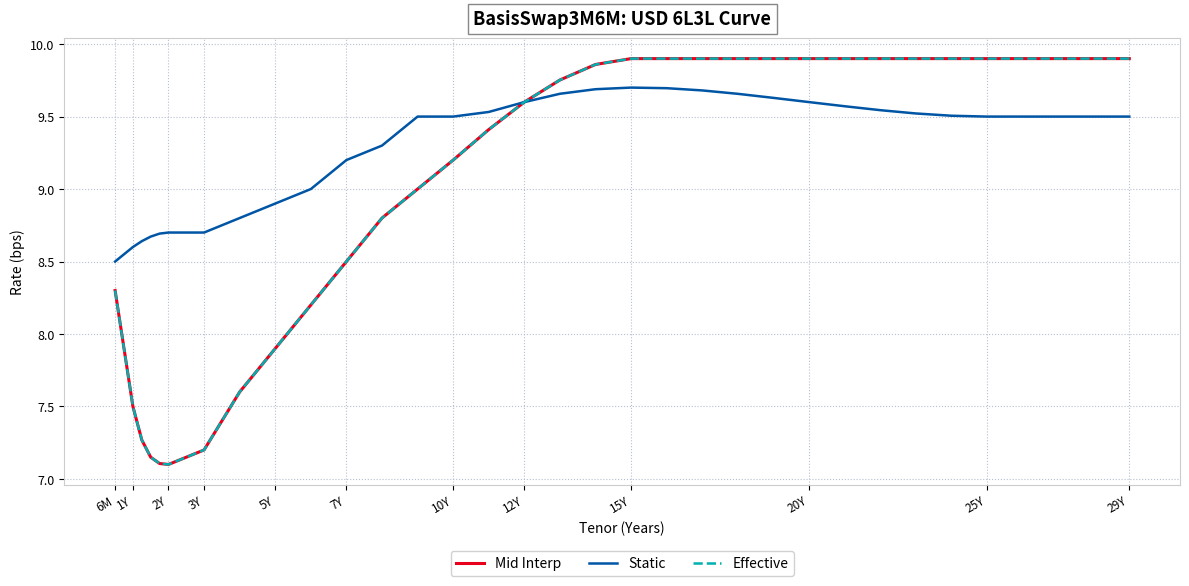

Reading right to left, what are all the values shown in this chart?

Mid Interp: 9.9	9.9	9.9	9.9	9.9	9.9	9.9	9.9	9.9	9.9	9.9	9.9	9.9	9.9	9.9	9.9	9.8	9.6	9.4	9.2	9.0	8.8	8.5	8.2	7.9	7.6	7.2	7.1	7.1	7.1	7.3	7.5	8.3
Static: 9.5	9.5	9.5	9.5	9.5	9.5	9.5	9.5	9.6	9.6	9.6	9.7	9.7	9.7	9.7	9.7	9.7	9.6	9.5	9.5	9.5	9.3	9.2	9.0	8.9	8.8	8.7	8.7	8.7	8.7	8.6	8.6	8.5
Effective: 9.9	9.9	9.9	9.9	9.9	9.9	9.9	9.9	9.9	9.9	9.9	9.9	9.9	9.9	9.9	9.9	9.8	9.6	9.4	9.2	9.0	8.8	8.5	8.2	7.9	7.6	7.2	7.1	7.1	7.1	7.3	7.5	8.3